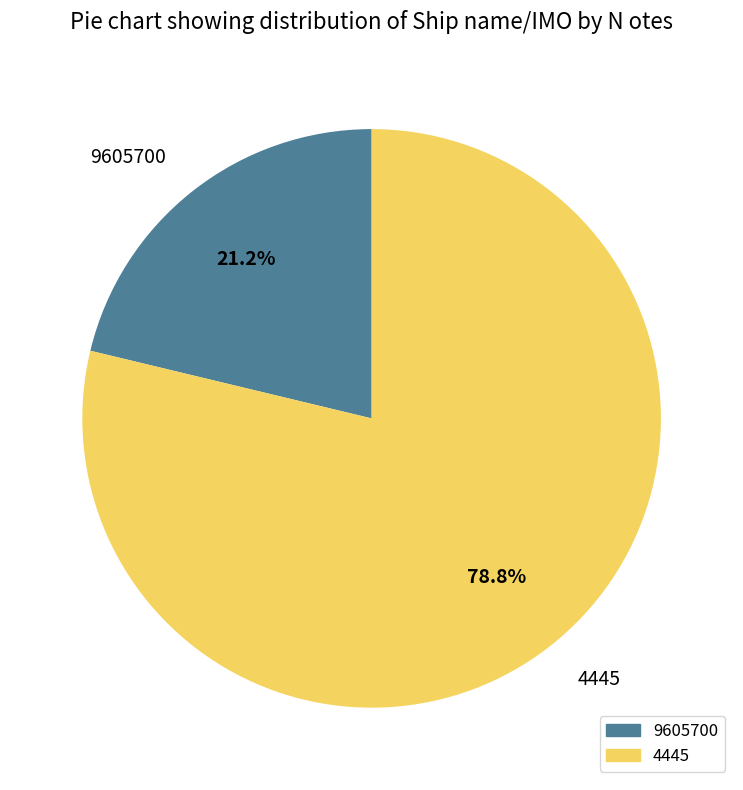

Combined, do 4445 and 9605700 account for over 50%?

Yes